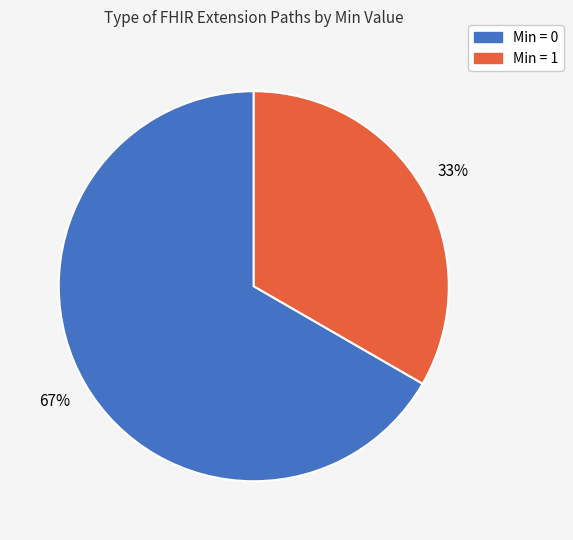

The Min = 1 slice represents 33% of the pie. True or false?

True